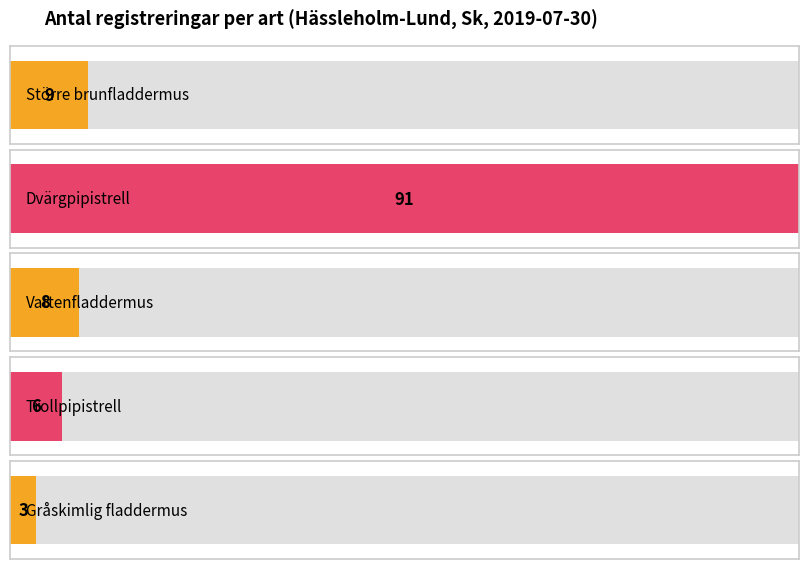

Reading left to right, extract all data points from this chart.

Större brunfladdermus=9	Dvärgpipistrell=91	Vattenfladdermus=8	Trollpipistrell=6	Gråskimlig fladdermus=3